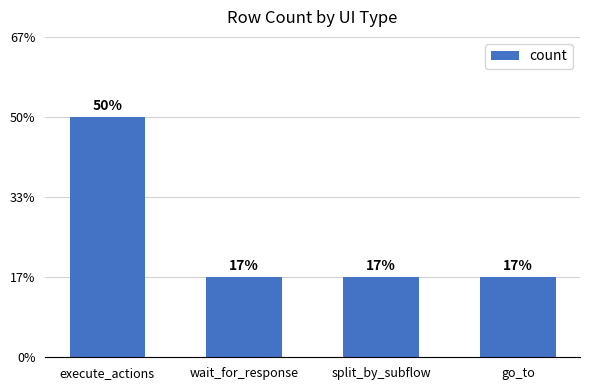

Does the chart contain any negative values?

No